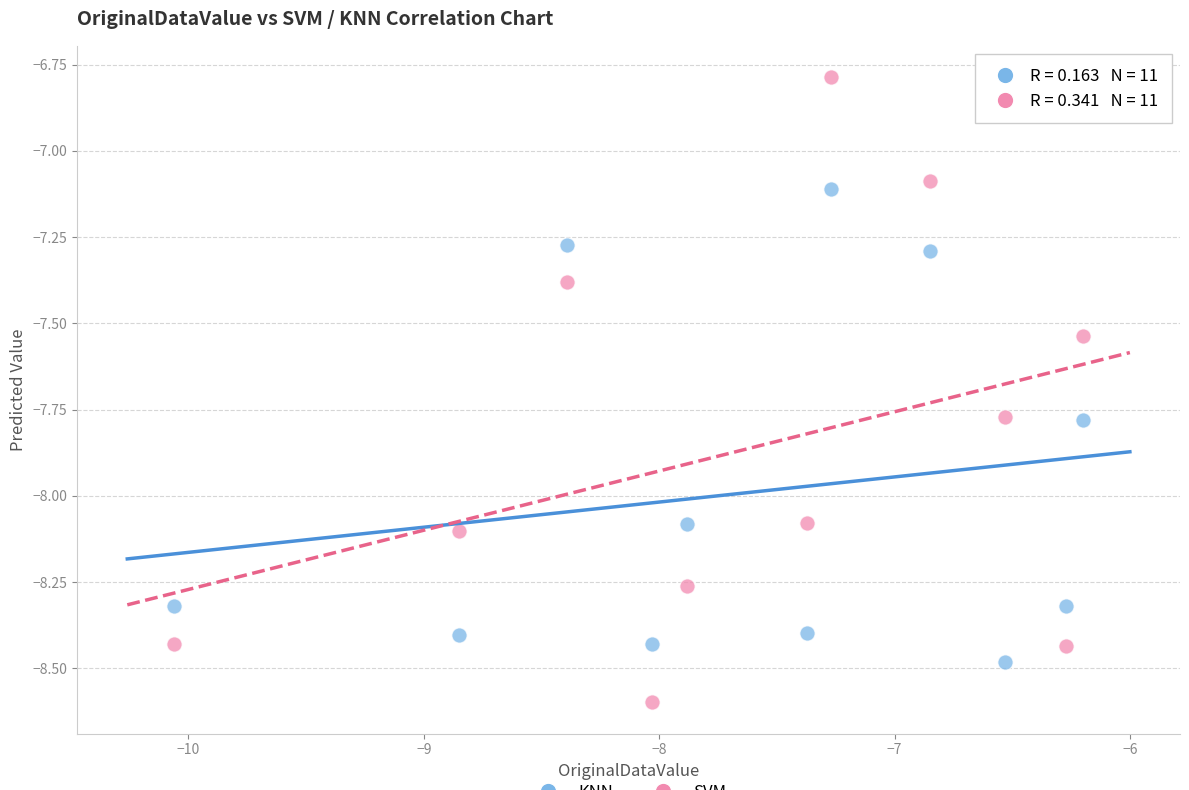

Across all series, what Y value is closest to -7?

-7.1